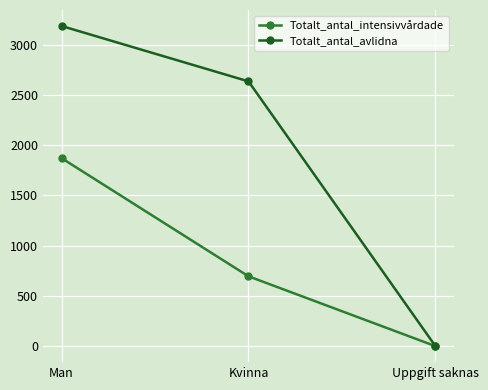

What is the label of the 2nd point from the left?

Kvinna